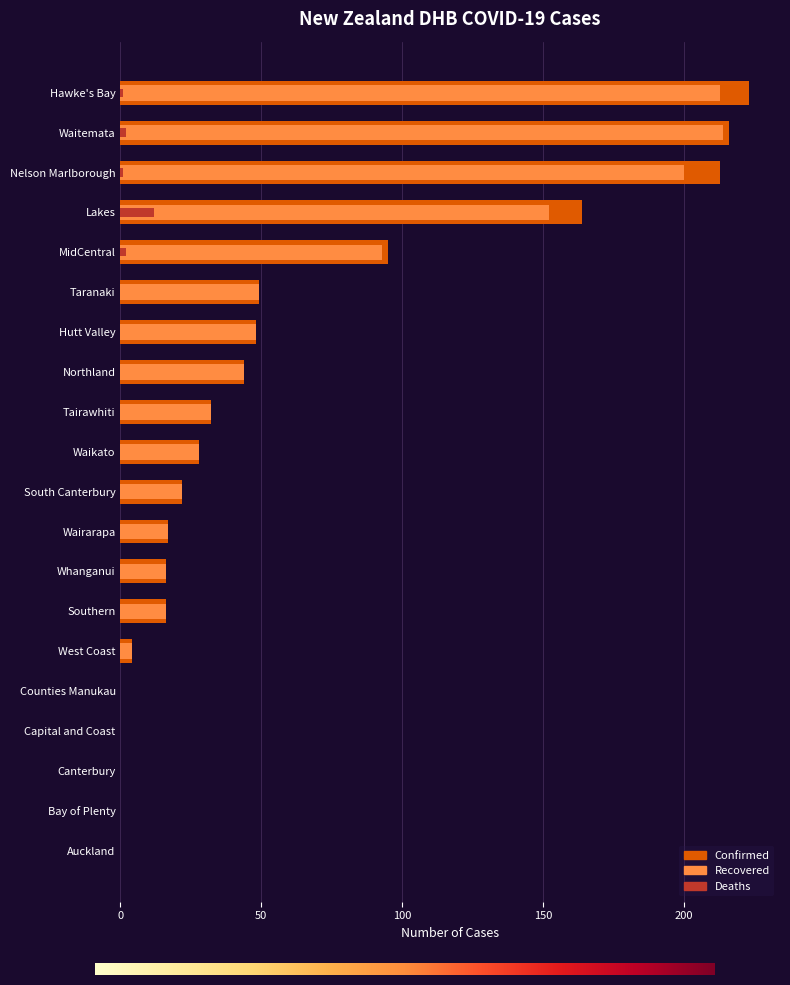

How many distinct data groups are displayed?

3